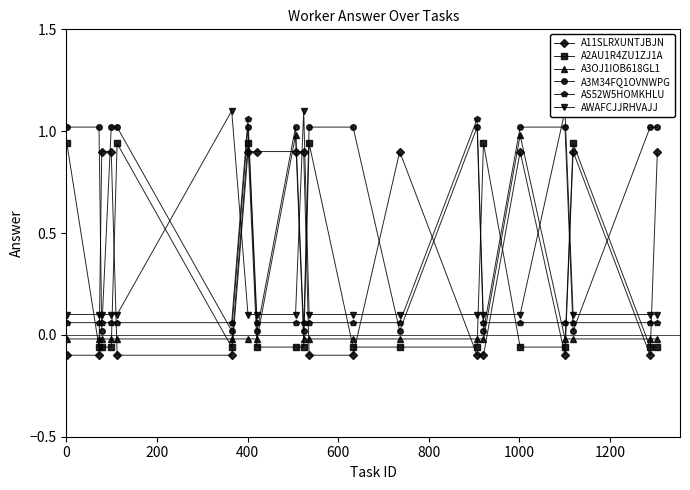

What is the difference between the second highest and second lowest values in the AS52W5HOMKHLU series?

1.0